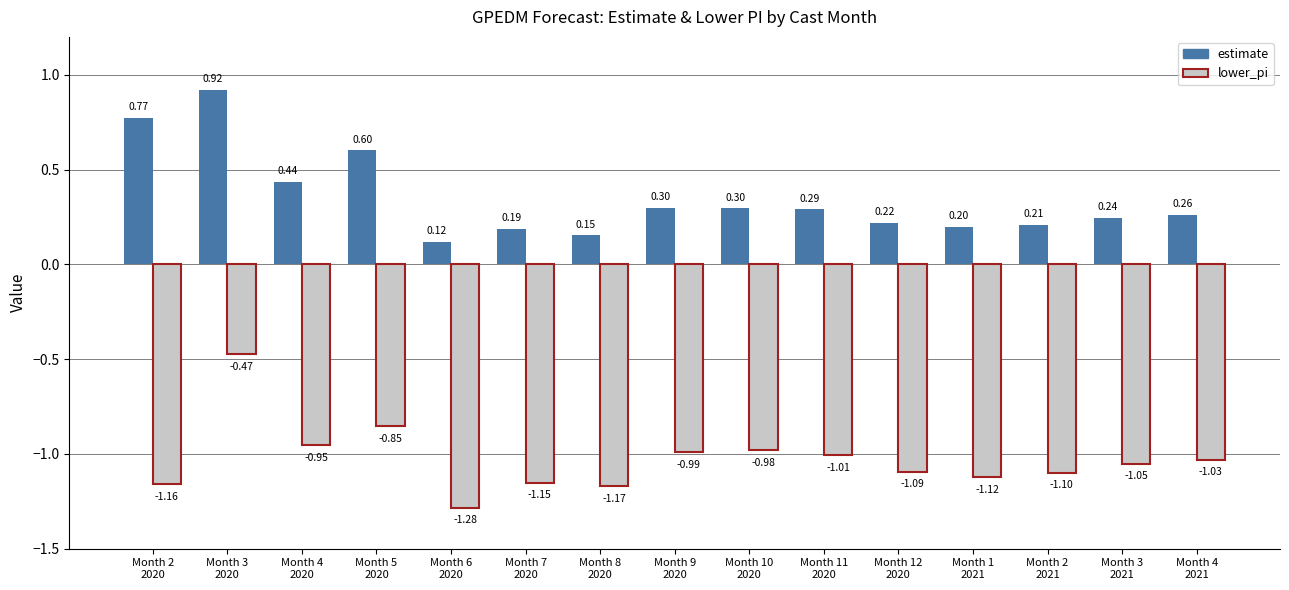

How many categories are shown in the chart?

15